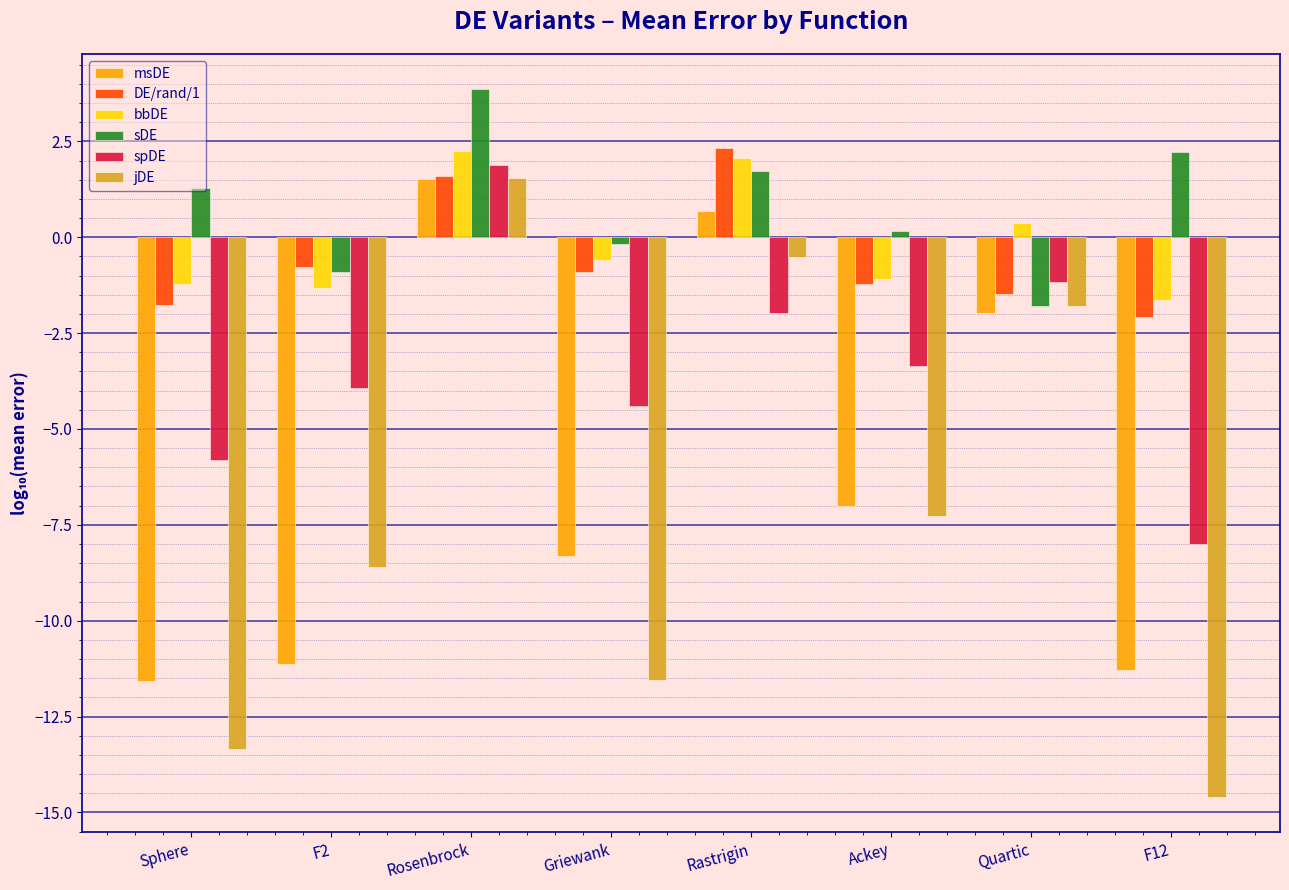

What is the total value across all series at Rosenbrock?

12.6